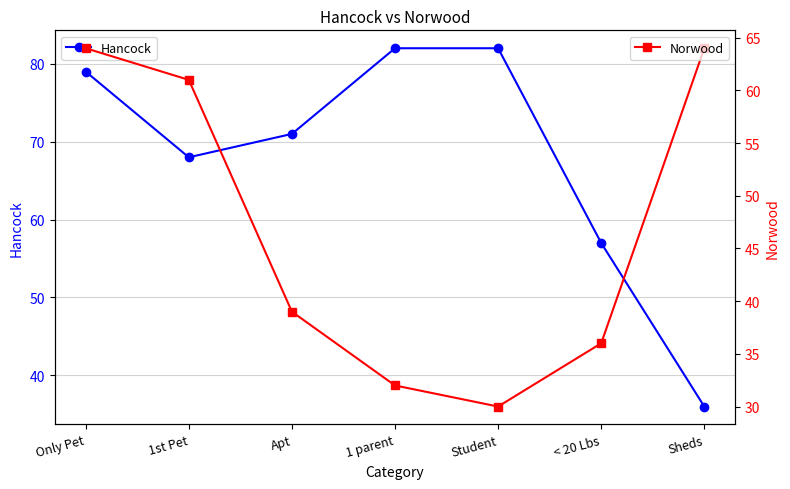

Which series has the widest spread of values?

Hancock